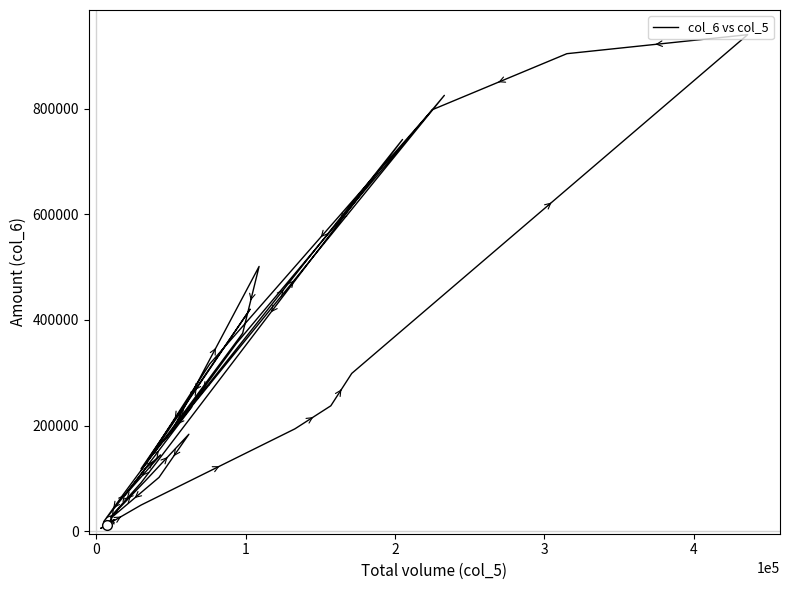

What is the greatest value displayed?

940490